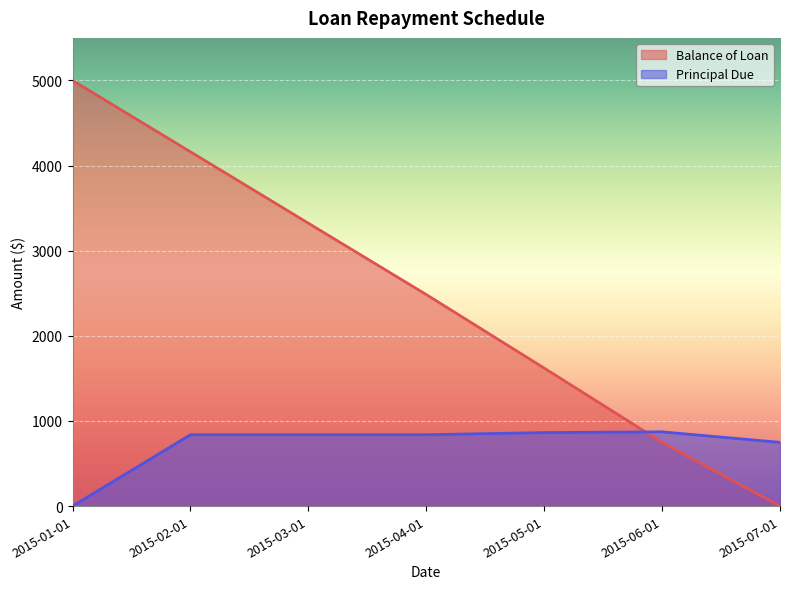

Is the value of Balance of Loan at 2015-02-01 greater than the value of Principal Due at 2015-05-01?

Yes